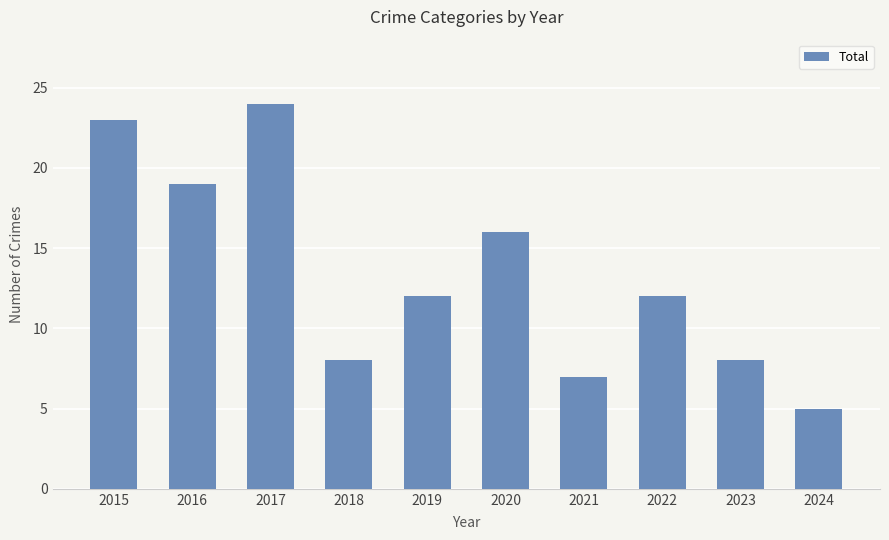

Between 2021 and 2015, which is larger?

2015